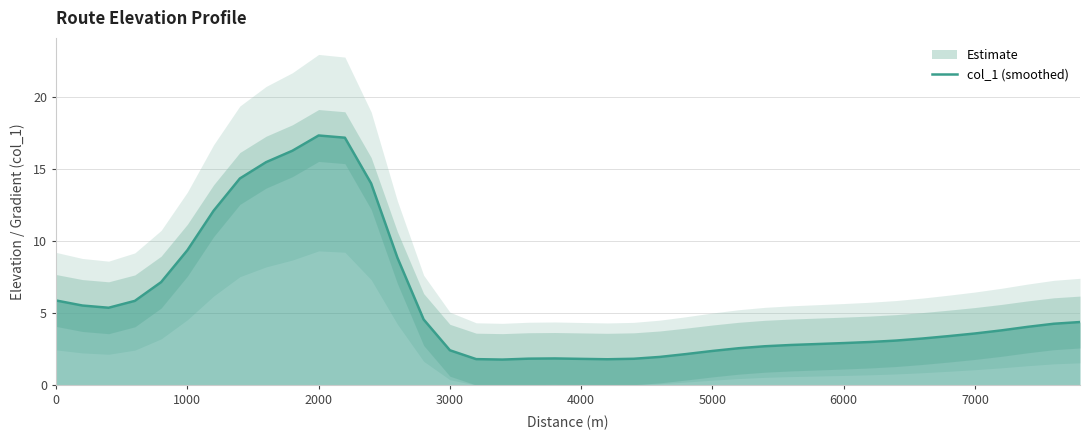

Count the number of values greater than 3.

23